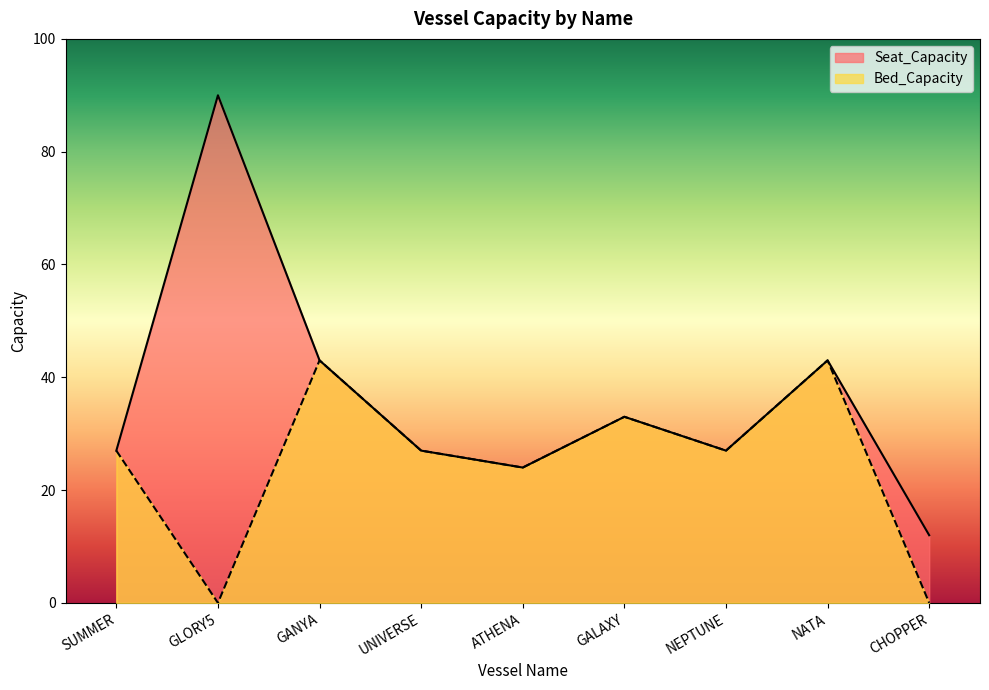

Where is the first local minimum for Bed_Capacity?

GLORY5